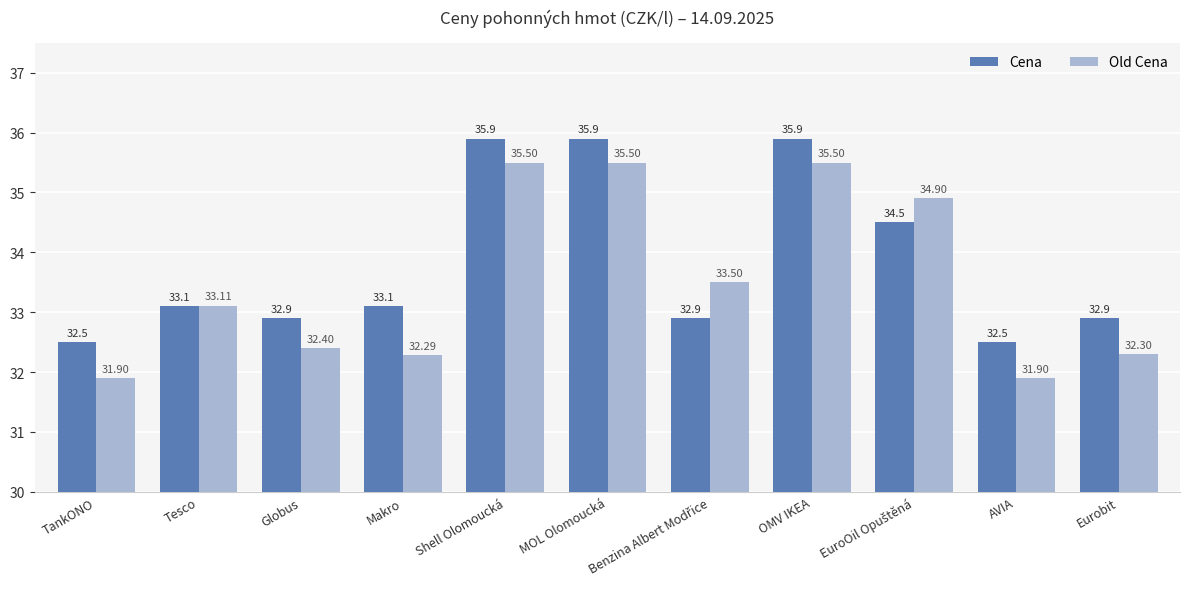

Where is Old Cena nearest to the value 33?

Tesco